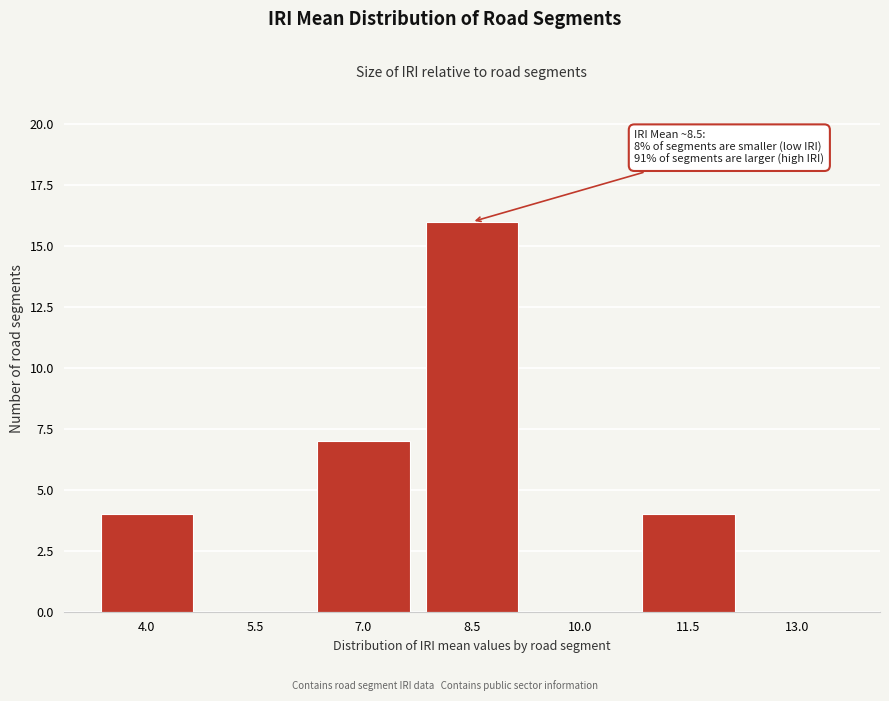

Reading left to right, transcribe all the data shown in this chart.

4.0=4	5.5=0	7.0=7	8.5=16	10.0=0	11.5=4	13.0=0